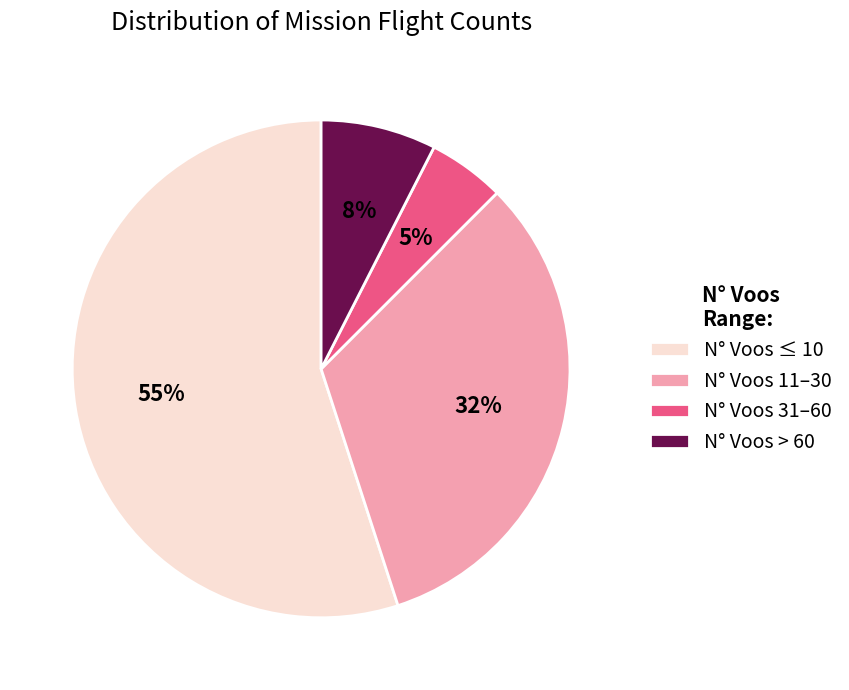

Approximately how many times larger is the value at N° Voos ≤ 10 compared to N° Voos 31–60?

11.0